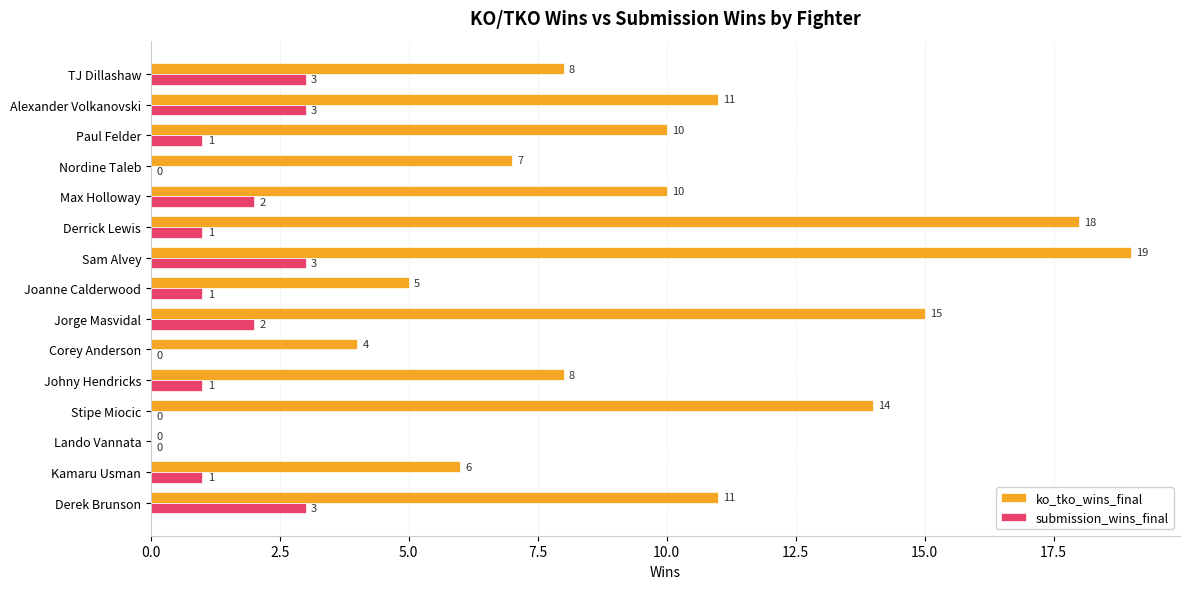

What are all the series names shown in the legend?

ko_tko_wins_final, submission_wins_final